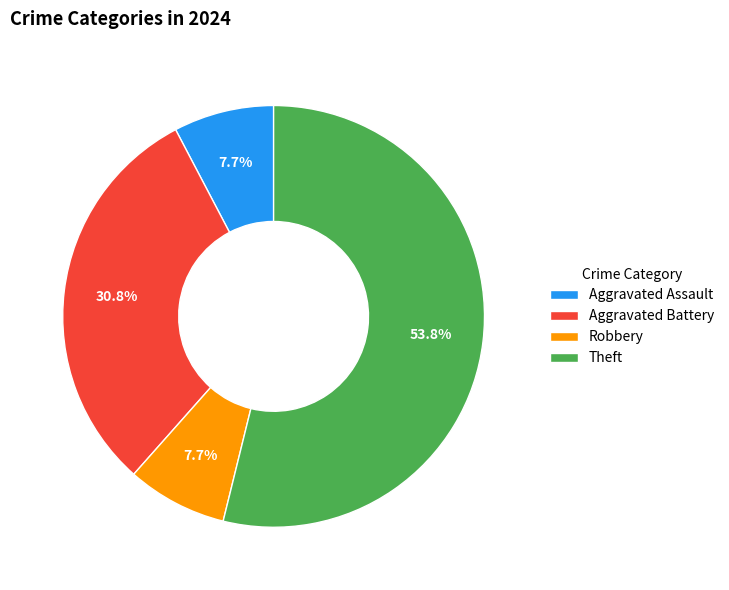

Count the number of slices in the pie.

4